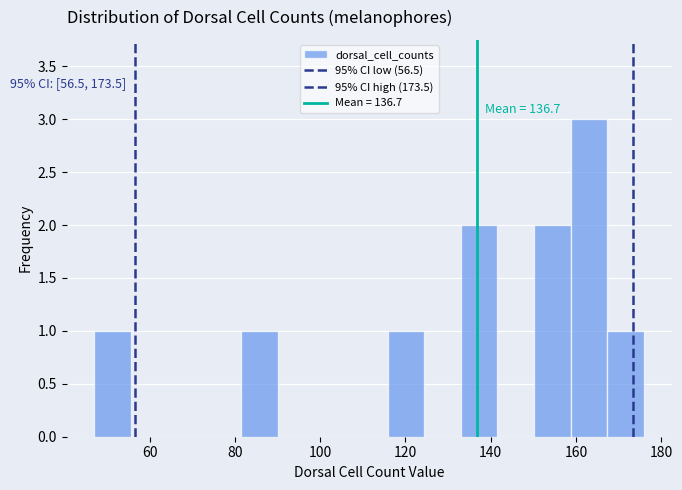

Over which range of the x-axis is the bar tallest?

158.8 to 167.4